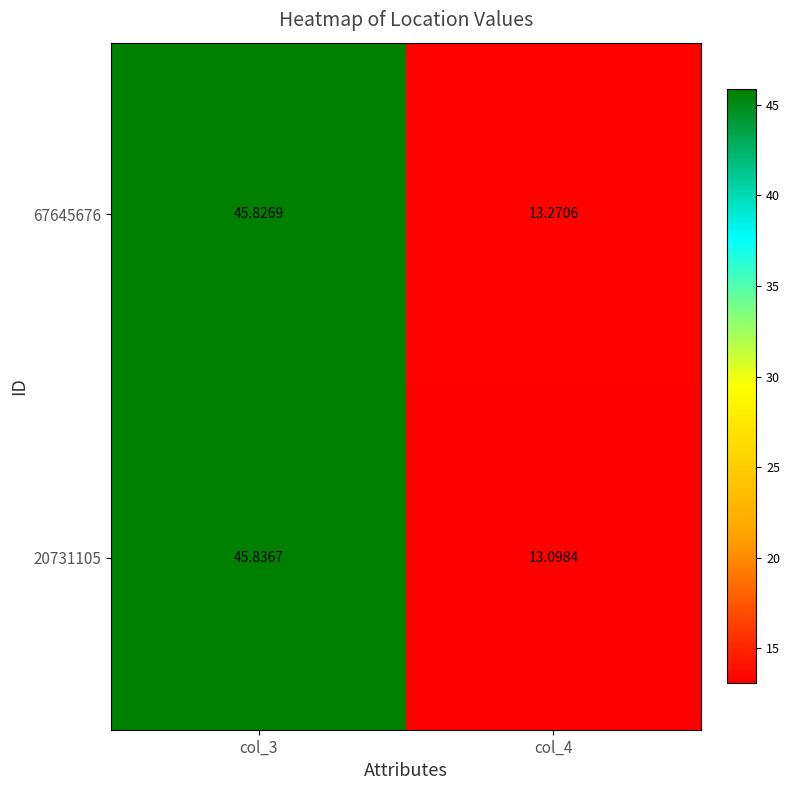

Is the value of 67645676 at col_4 greater than the value of 20731105 at col_3?

No